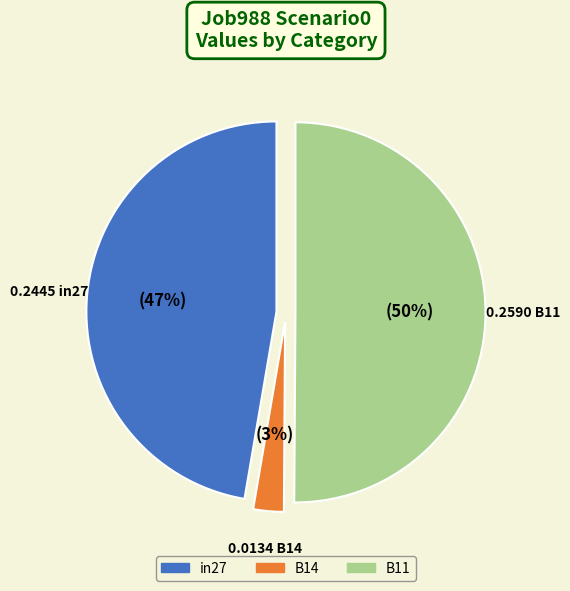

Does B14 account for over 50% of the chart?

No